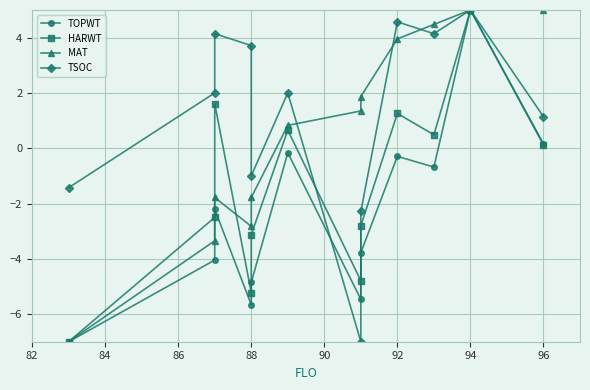

What are all the series names shown in the legend?

TOPWT, HARWT, MAT, TSOC